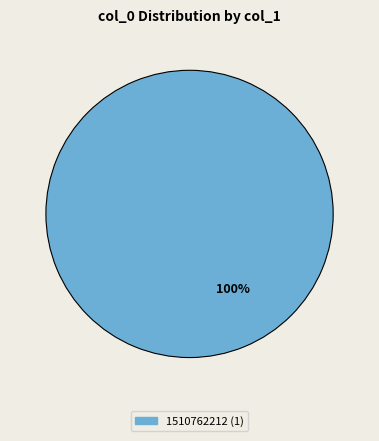

Is there any slice that represents more than half of the pie?

Yes